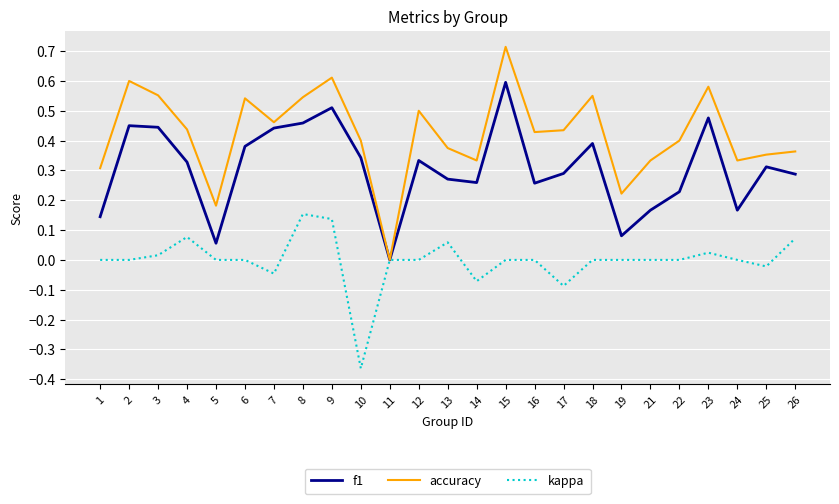

How many series are shown in this chart?

3